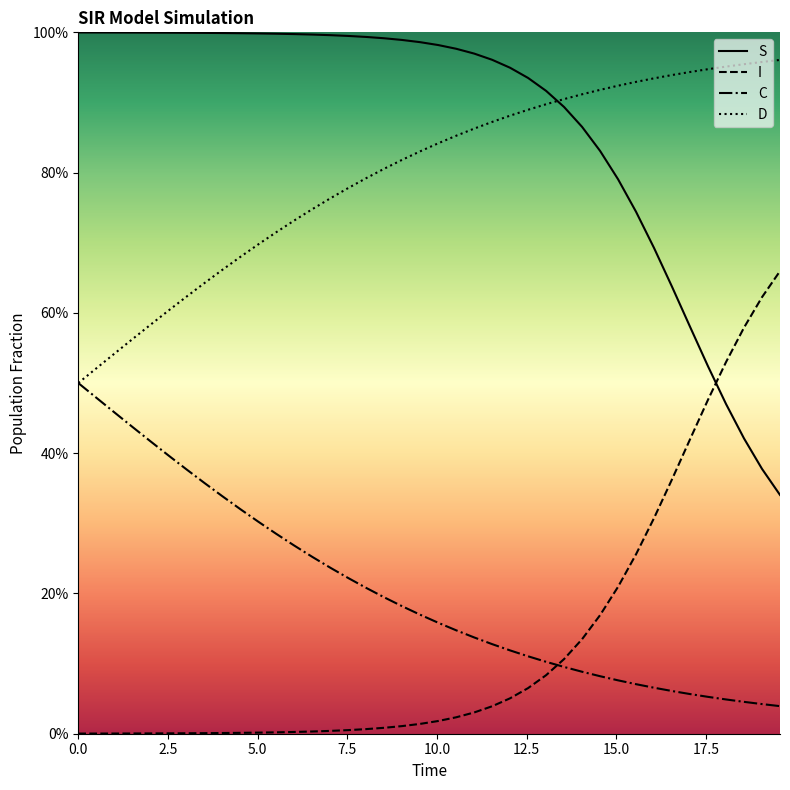

What are all the series names shown in the legend?

S, I, C, D